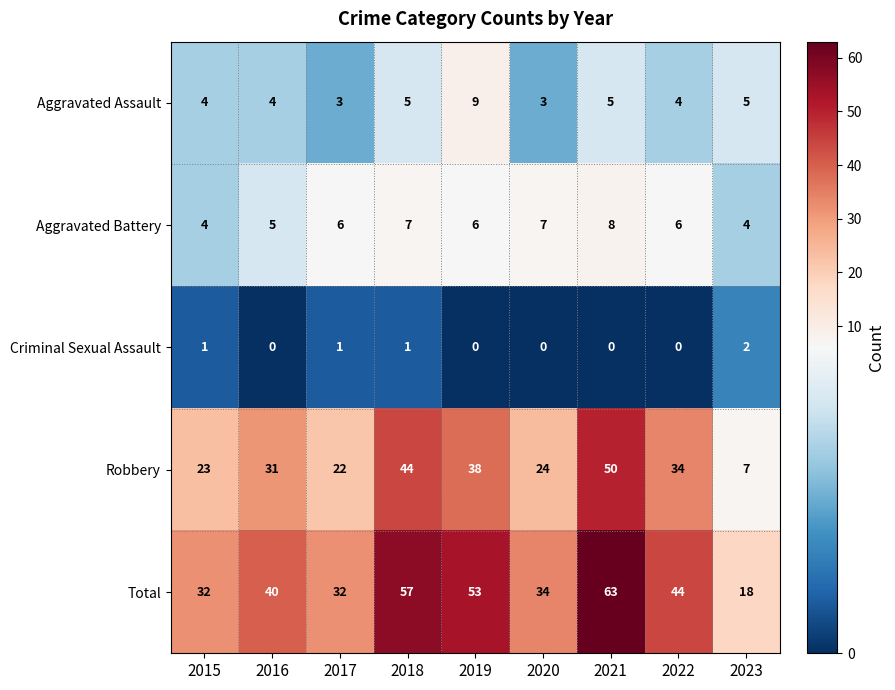

The value of Aggravated Battery at 2022 is 1. True or false?

False